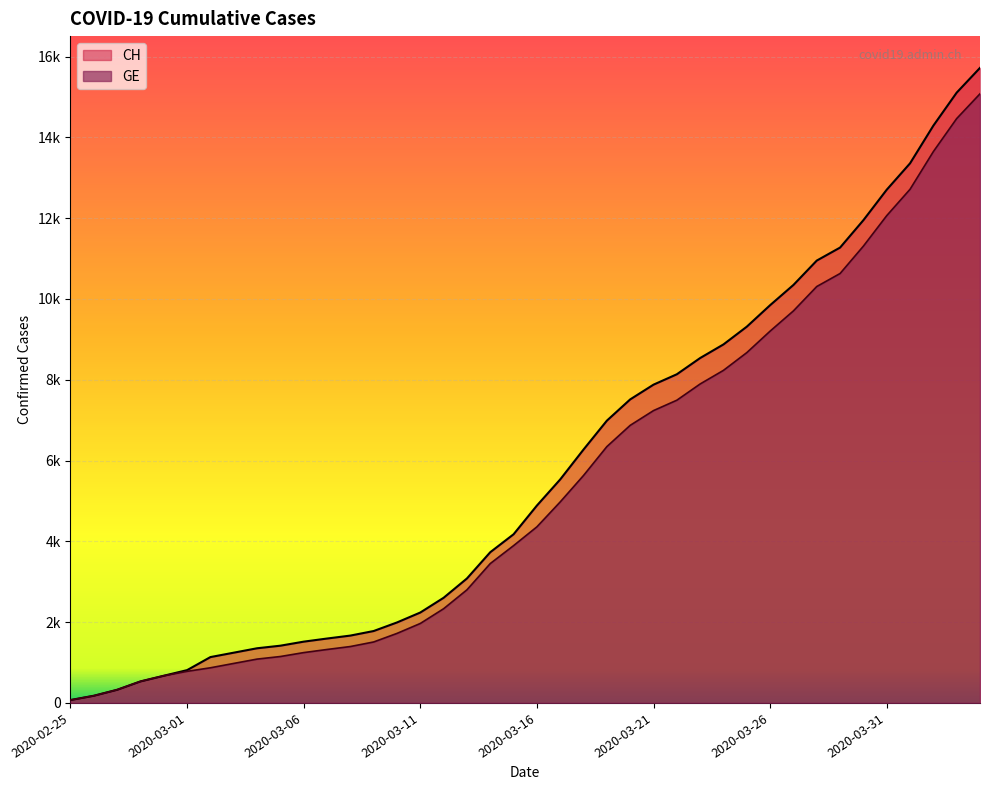

True or false: CH has a value of 673 at 2020-02-29.

True